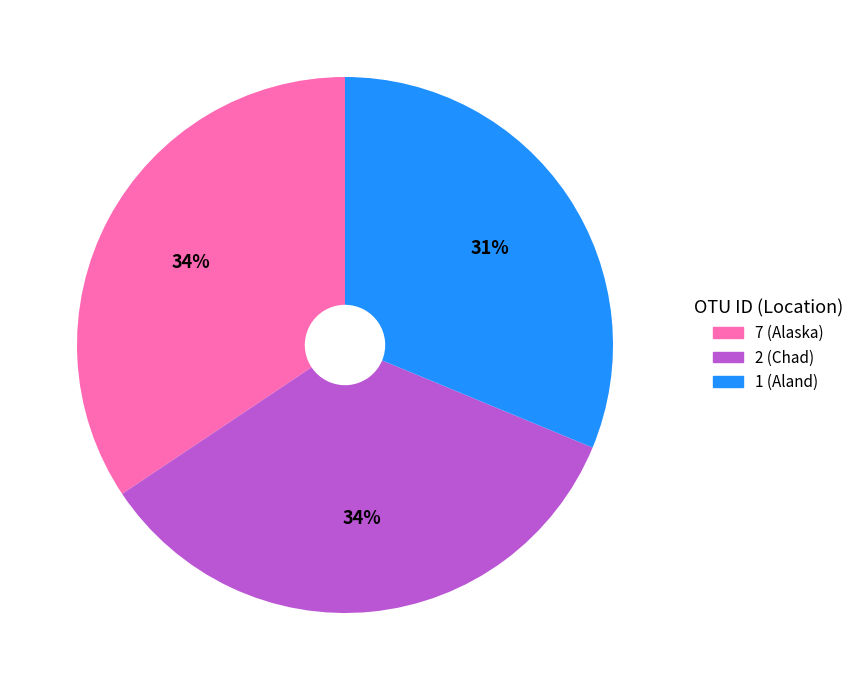

What is the smallest slice in the pie chart?

1 (Aland)